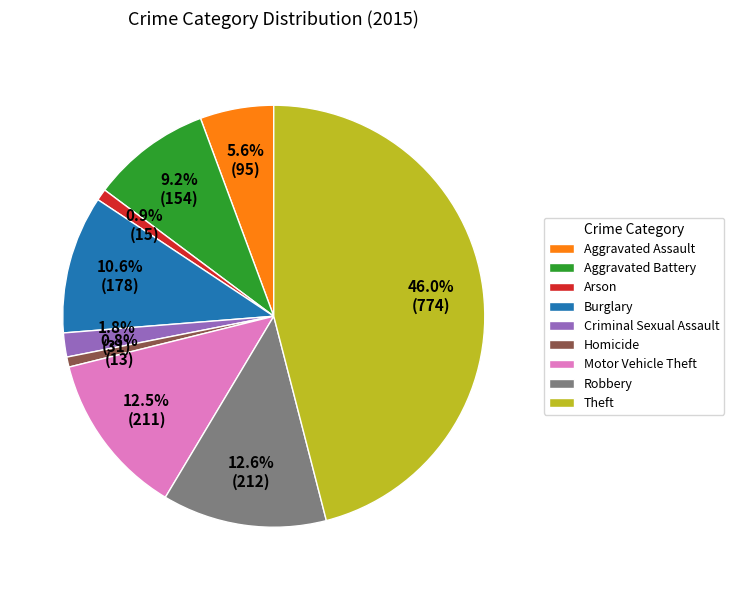

Approximately how many times larger is the value at Aggravated Assault compared to Burglary?

0.5